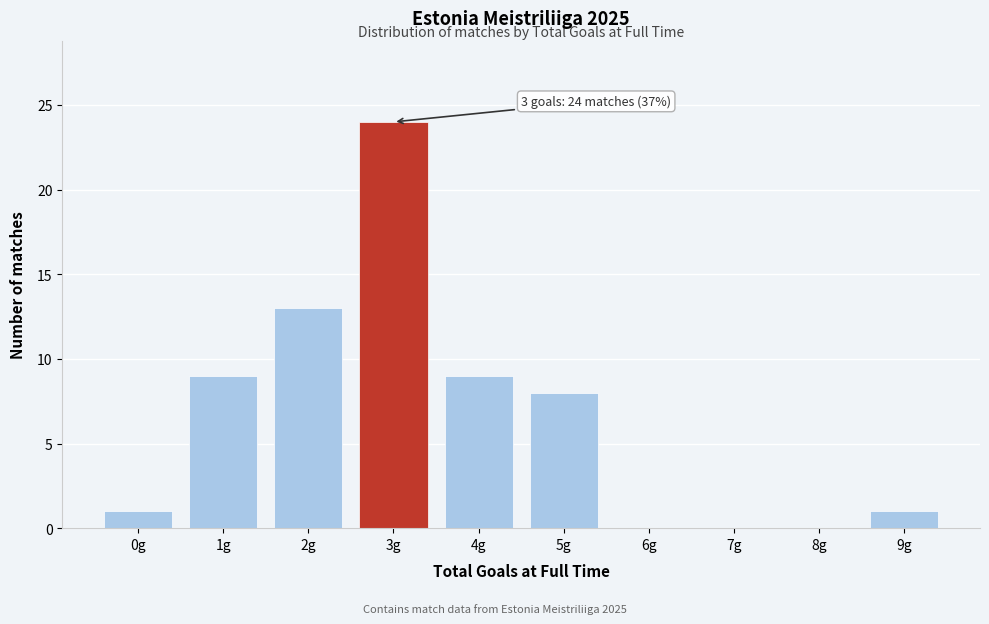

Reading left to right, what are all the values shown in this chart?

0g=1	1g=9	2g=13	3g=24	4g=9	5g=8	6g=0	7g=0	8g=0	9g=1